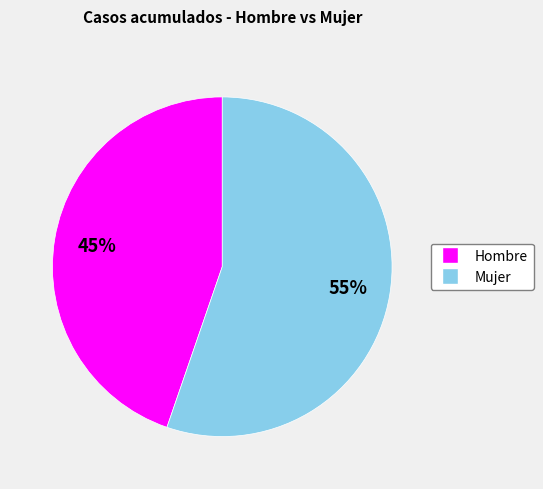

Is there any slice that represents more than half of the pie?

Yes